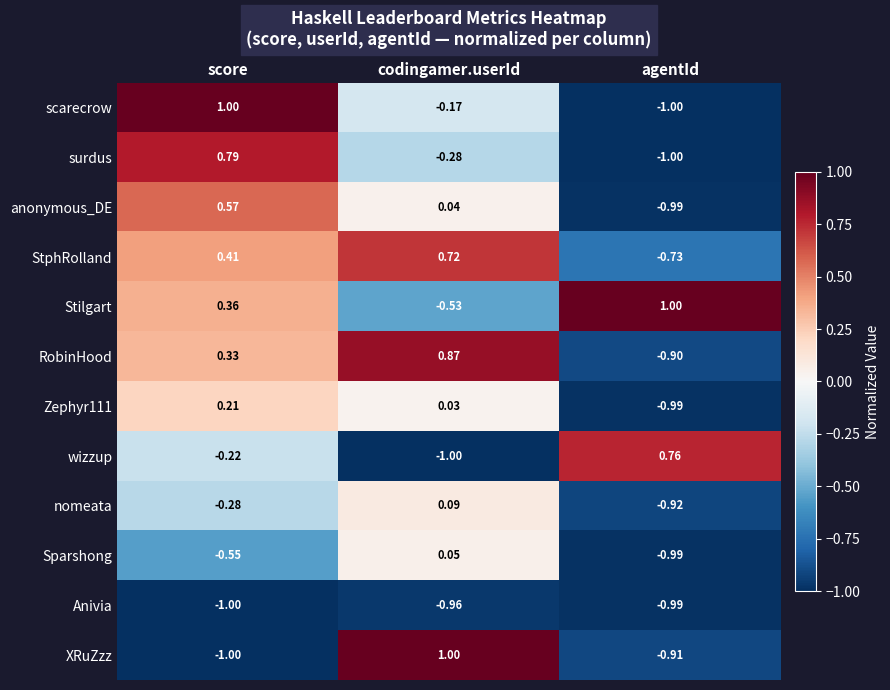

Which category has the lowest value in the XRuZzz series?

score